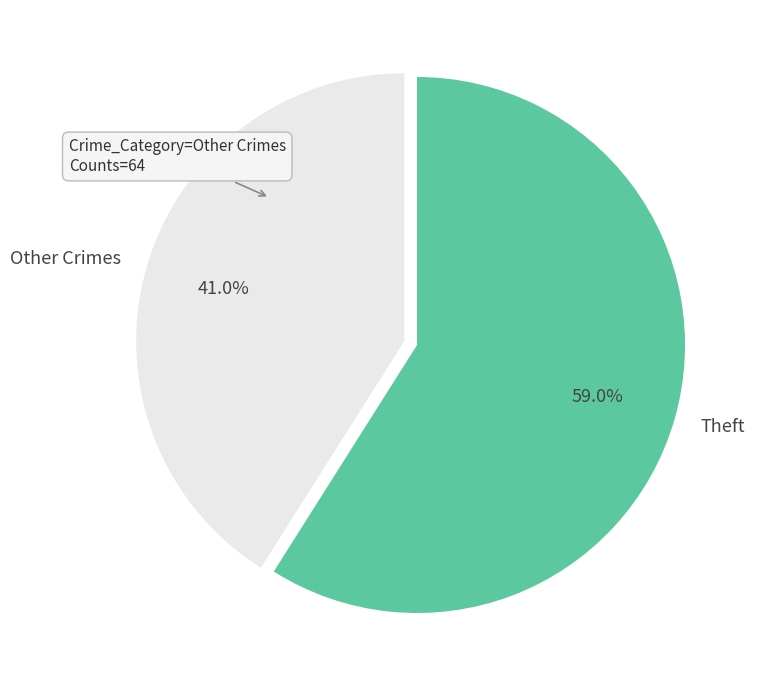

Which slice represents more than half of the pie?

Theft